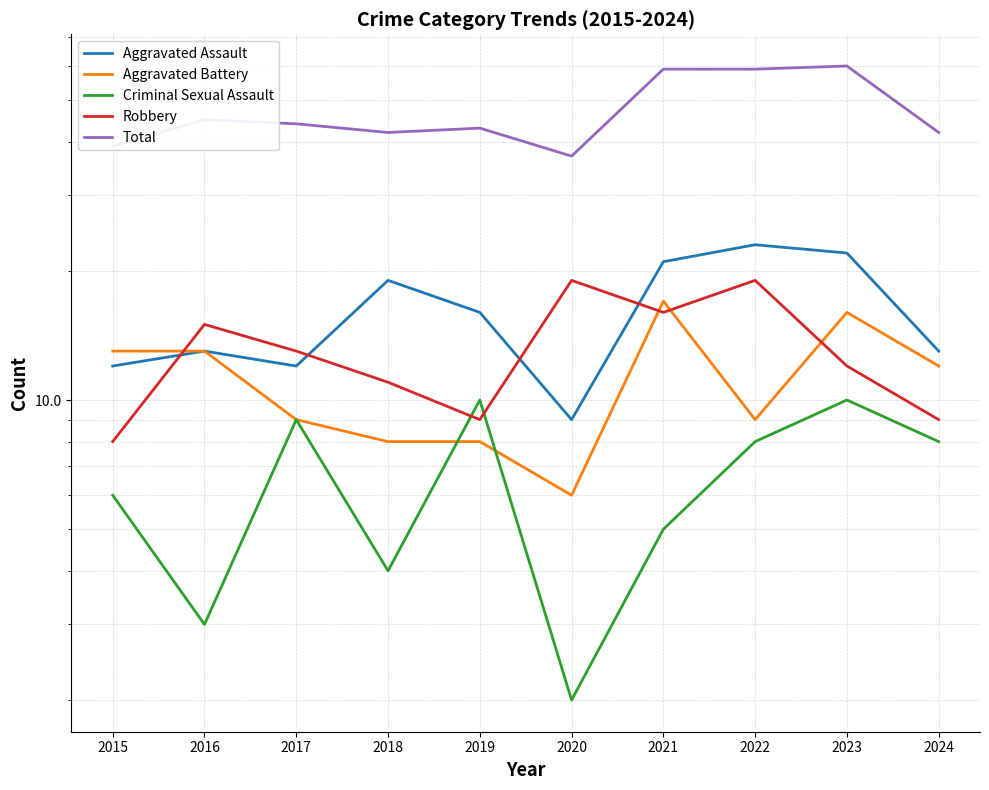

Reading right to left, transcribe all the data shown in this chart.

Aggravated Assault: 2024=13	2023=22	2022=23	2021=21	2020=9	2019=16	2018=19	2017=12	2016=13	2015=12
Aggravated Battery: 2024=12	2023=16	2022=9	2021=17	2020=6	2019=8	2018=8	2017=9	2016=13	2015=13
Criminal Sexual Assault: 2024=8	2023=10	2022=8	2021=5	2020=2	2019=10	2018=4	2017=9	2016=3	2015=6
Robbery: 2024=9	2023=12	2022=19	2021=16	2020=19	2019=9	2018=11	2017=13	2016=15	2015=8
Total: 2024=42	2023=60	2022=59	2021=59	2020=37	2019=43	2018=42	2017=44	2016=45	2015=39